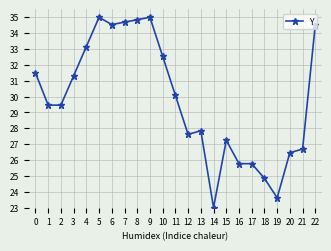

What is the sum of the values at 8 and 13?

62.7